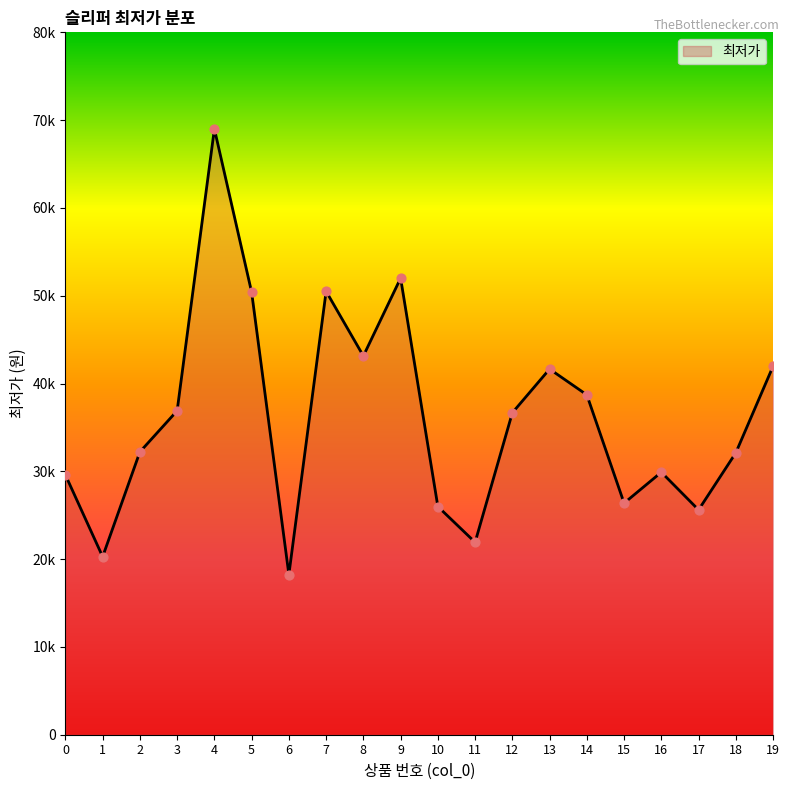

Approximately how many times larger is the value at 14 compared to 4?

0.6